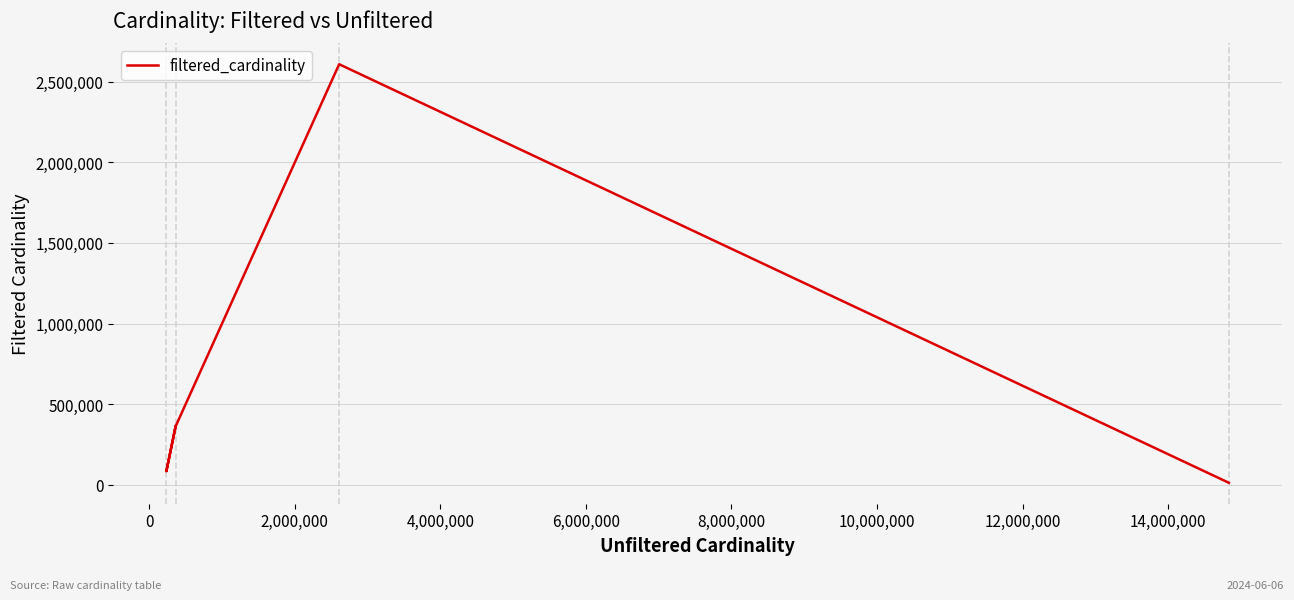

The value at 0 is 83988. True or false?

True